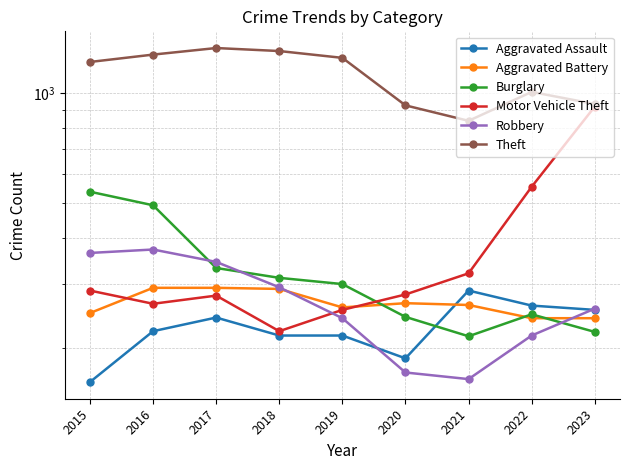

What is the spread (max minus min) of values at 2020?

754